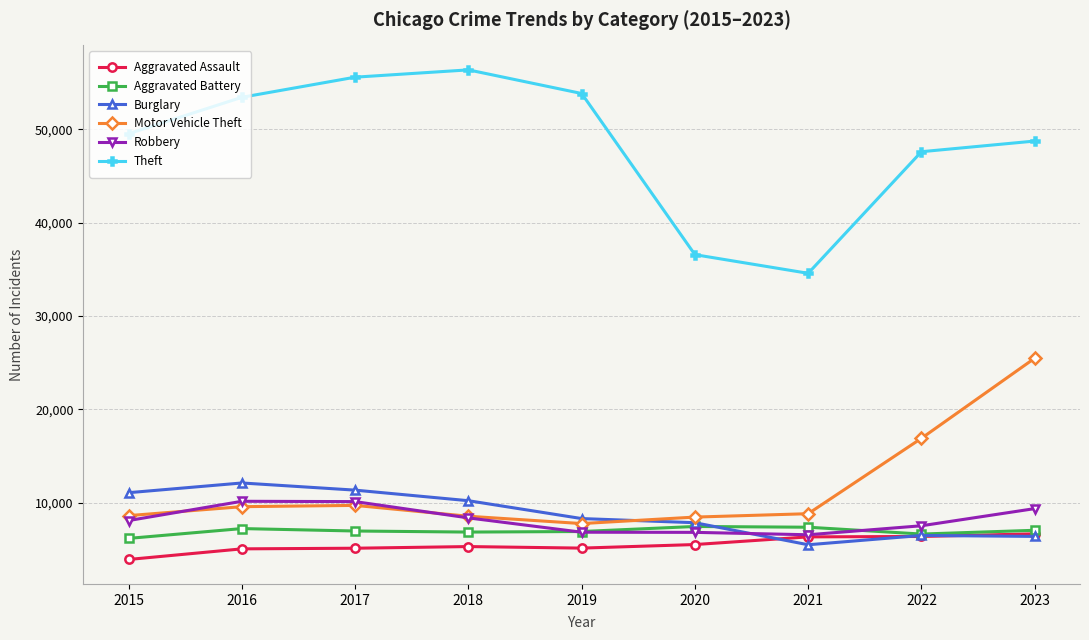

What is the approximate value of Burglary at 2020, to the nearest 10?

7850